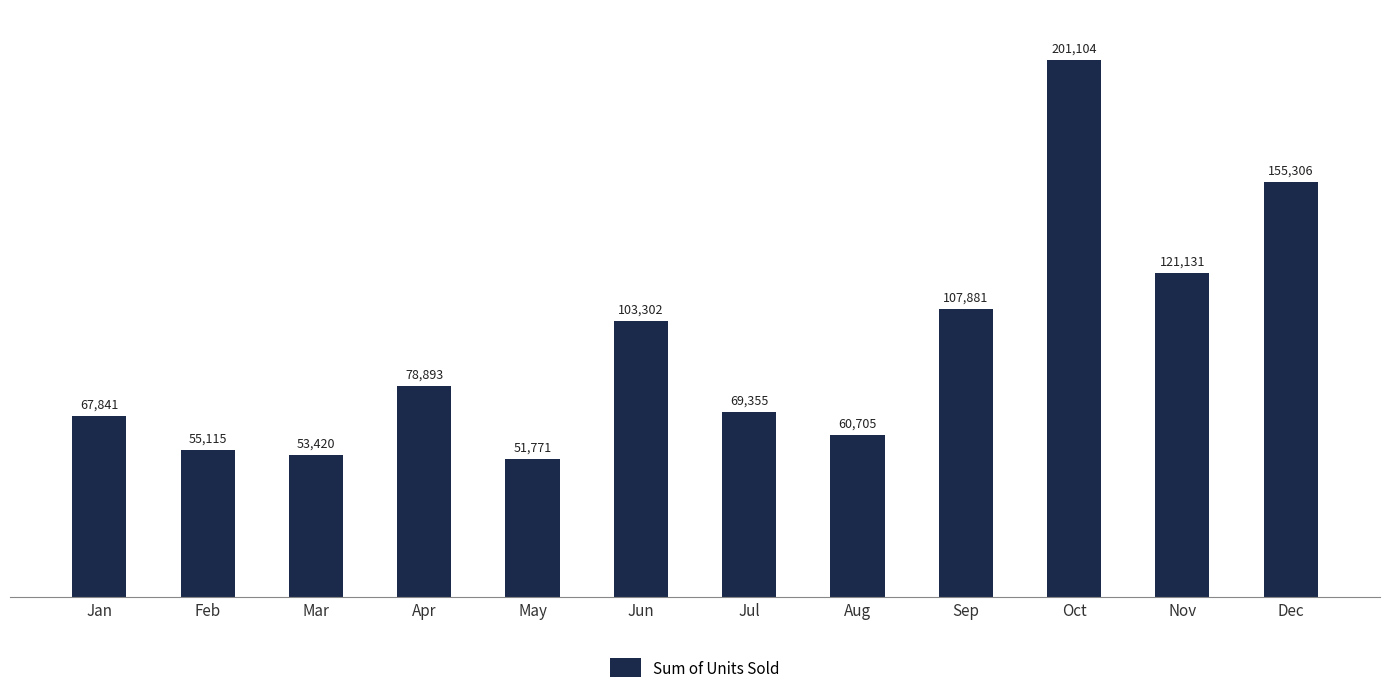

What is the sum of all values?

1125824